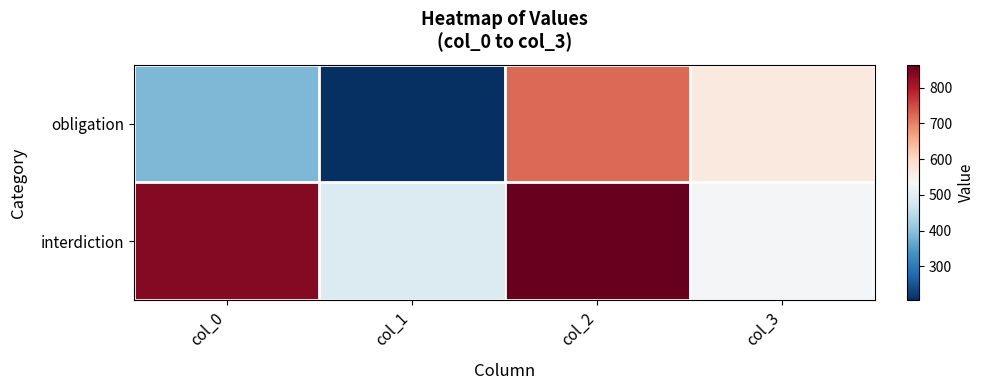

Rank the series by their average value, from highest to lowest.

interdiction, obligation